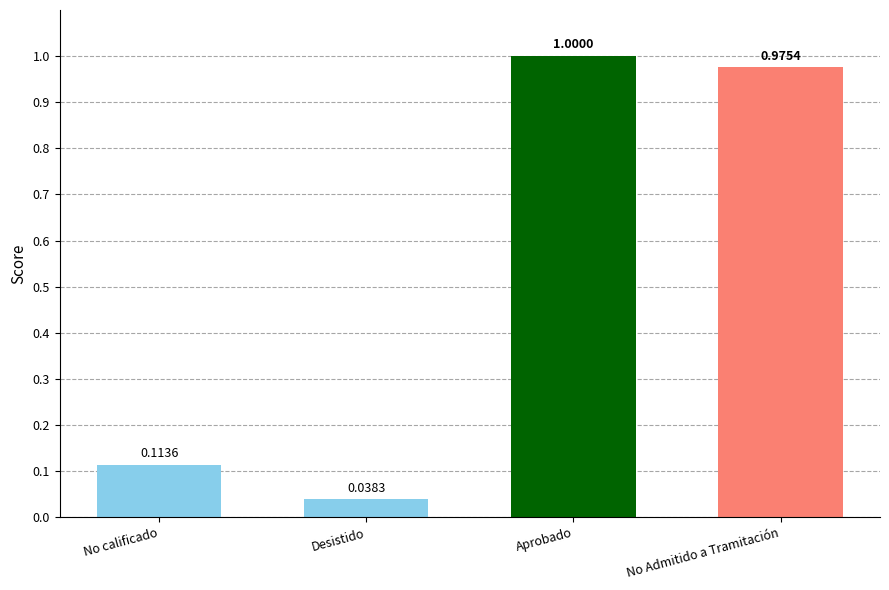

What is the label of the 3rd bar from the left?

Aprobado